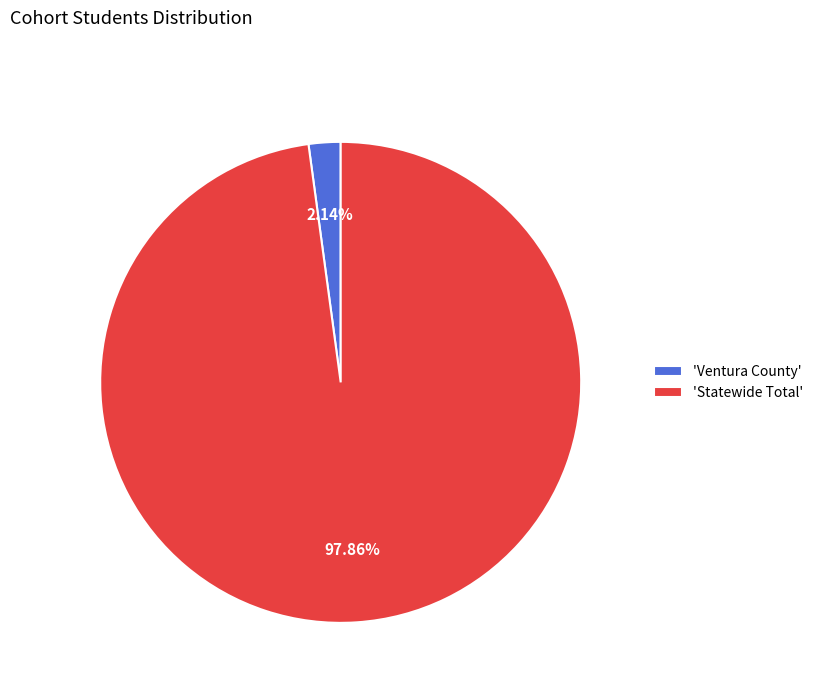

Which has a higher value, 'Statewide Total' or 'Ventura County'?

'Statewide Total'